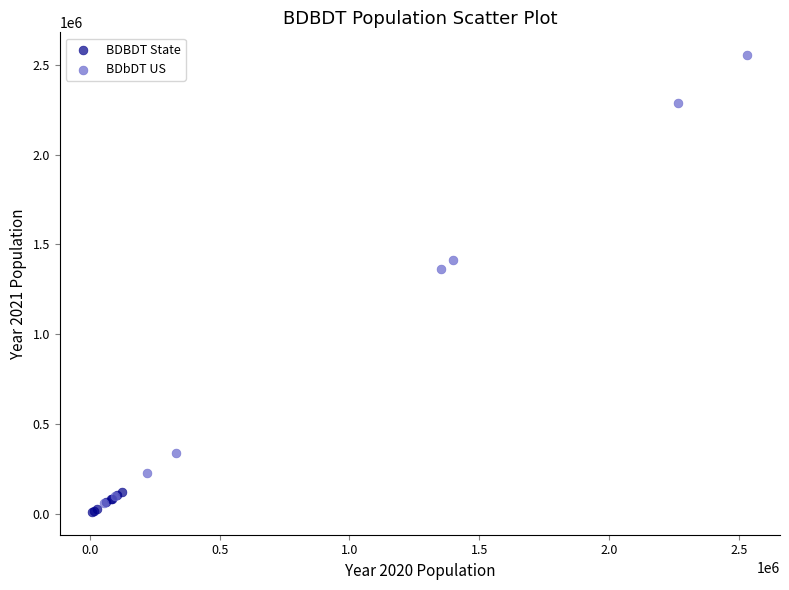

Which series has the largest Y range (max minus min)?

BDbDT US